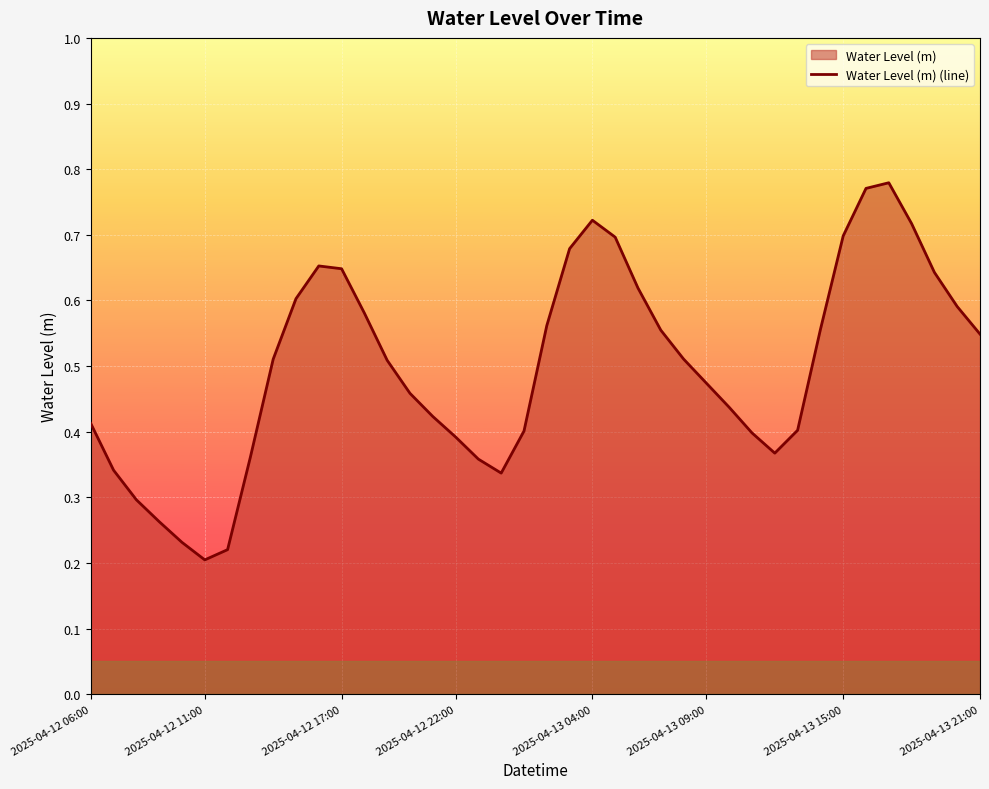

Reading left to right, what are all the values shown in this chart?

0.4	0.3	0.3	0.3	0.2	0.2	0.2	0.4	0.5	0.6	0.7	0.6	0.6	0.5	0.5	0.4	0.4	0.4	0.3	0.4	0.6	0.7	0.7	0.7	0.6	0.6	0.5	0.5	0.4	0.4	0.4	0.4	0.6	0.7	0.8	0.8	0.7	0.6	0.6	0.5